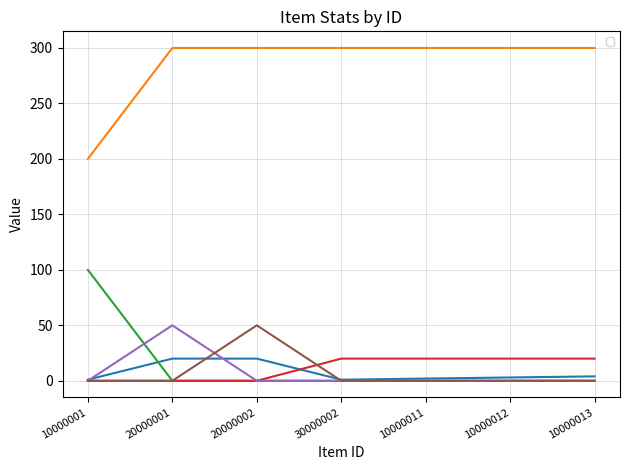

Which has a higher value, 10000001 or 10000011?

10000011